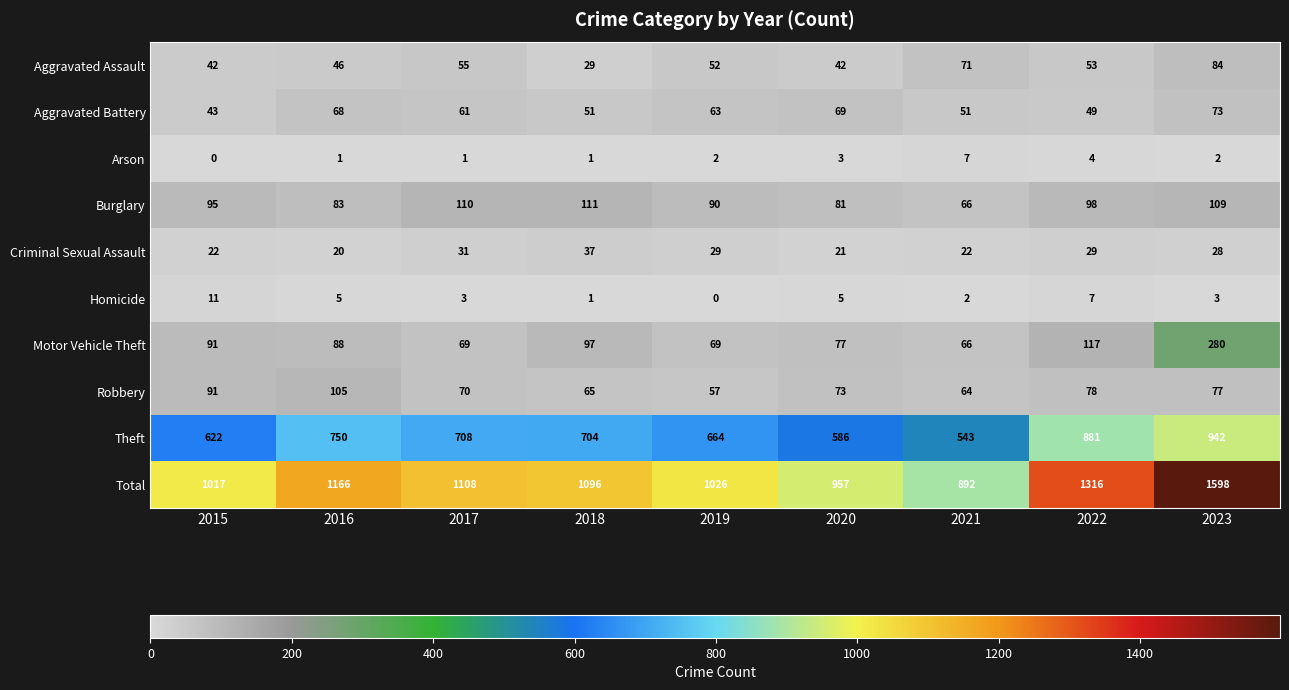

Where does the Aggravated Assault series first go above 52?

2017